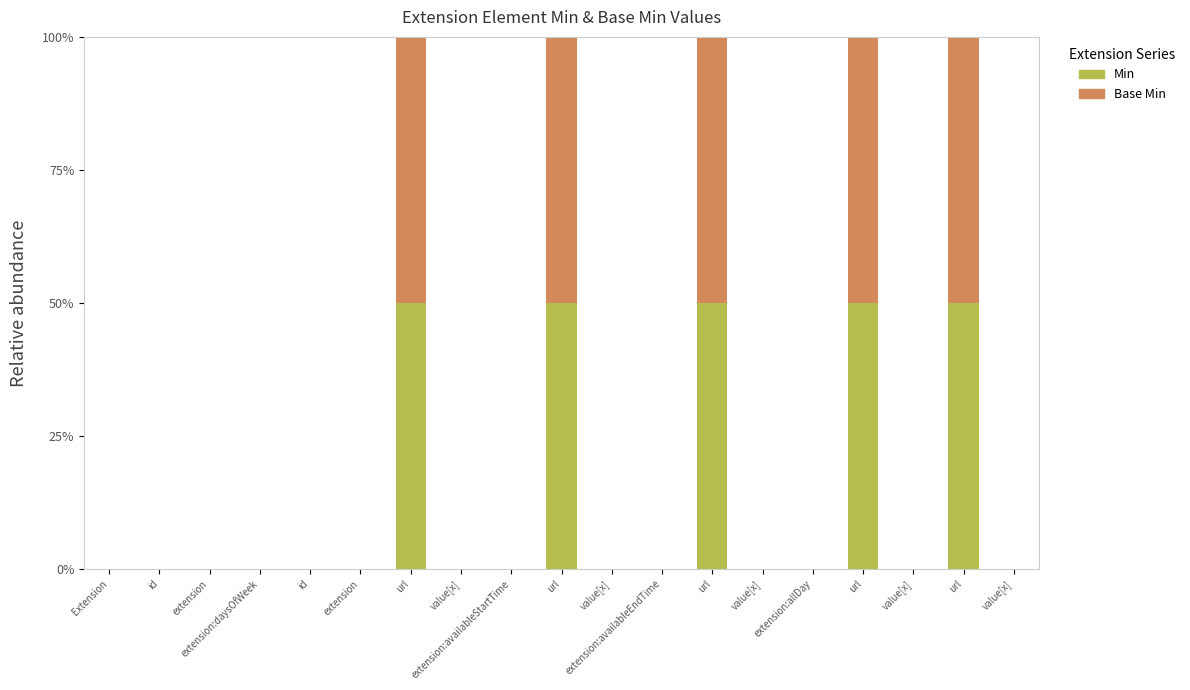

Are the bars horizontal?

No